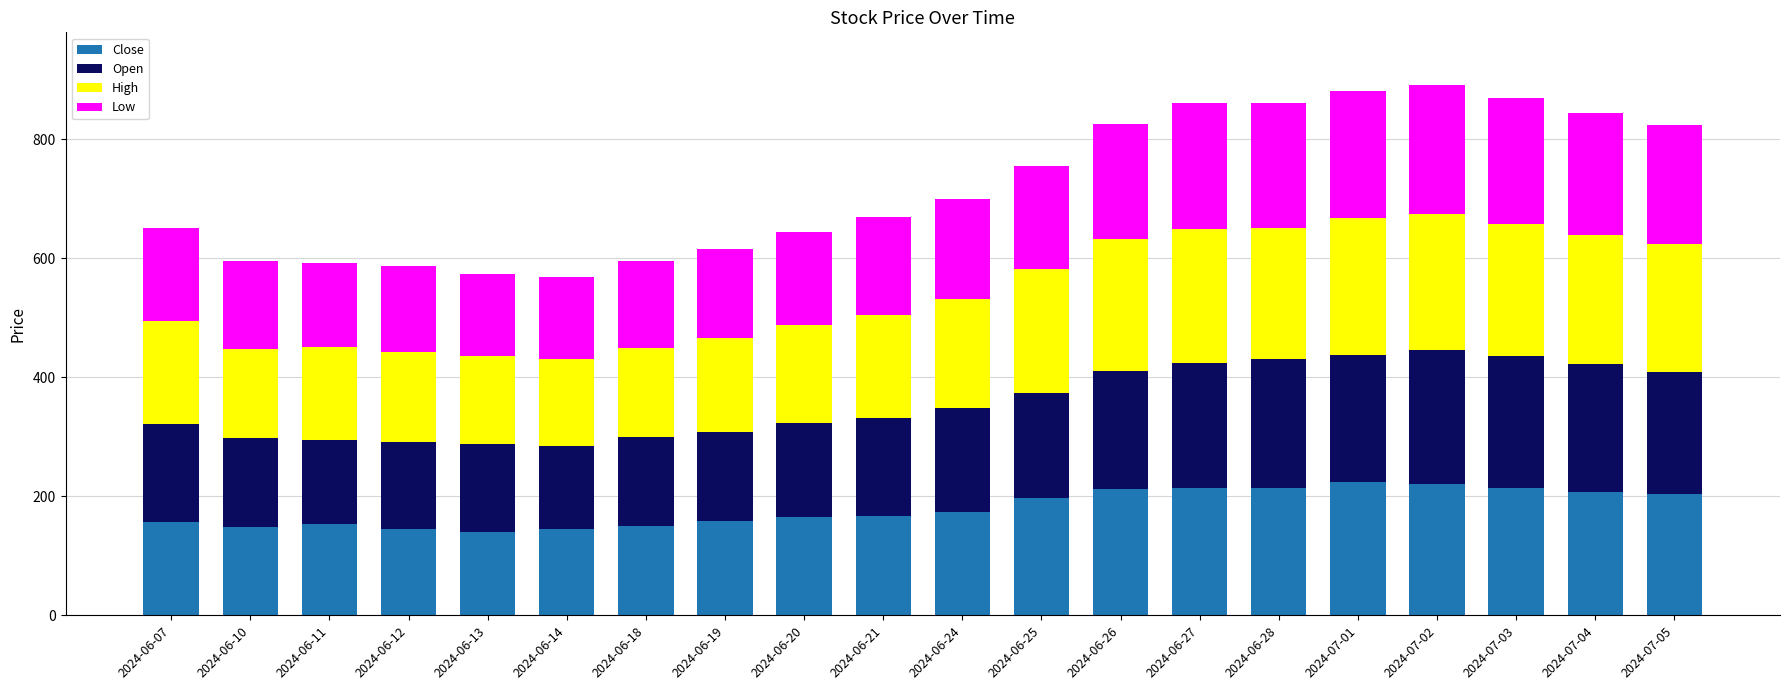

What is the total value across all series at 2024-06-24?

698.7